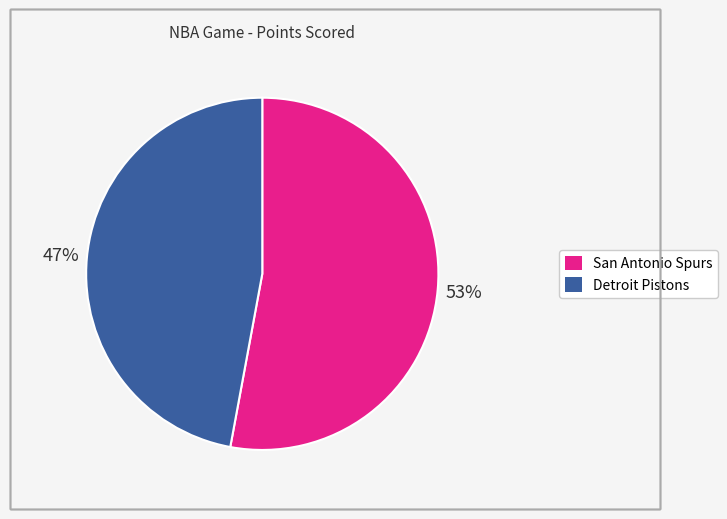

Rank the categories by value from highest to lowest.

San Antonio Spurs, Detroit Pistons